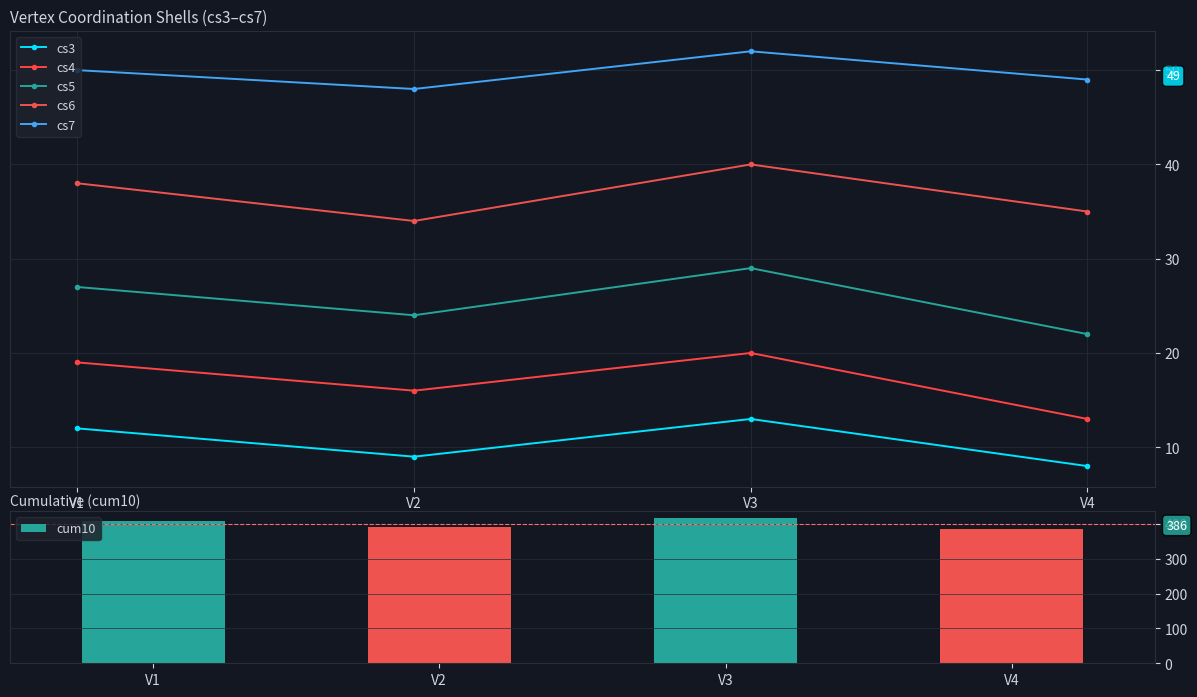

What are all the series names shown in the legend?

cs3, cs4, cs5, cs6, cs7, cum10